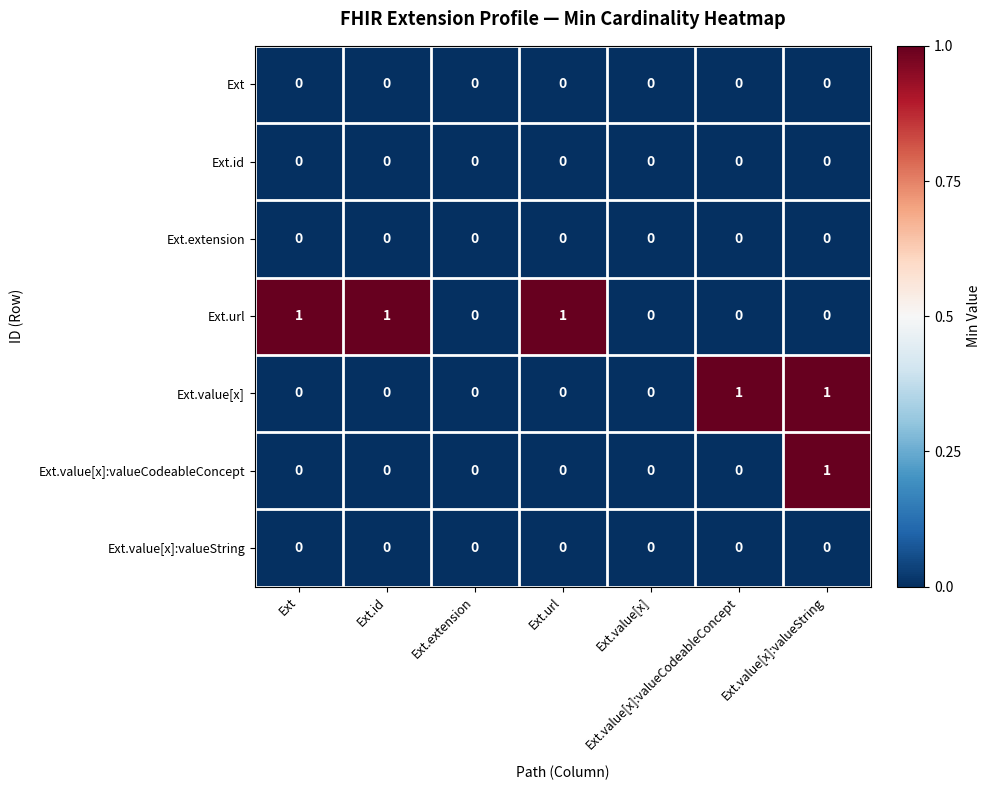

At which category is the sum across all series the highest?

Ext.value[x]:valueString